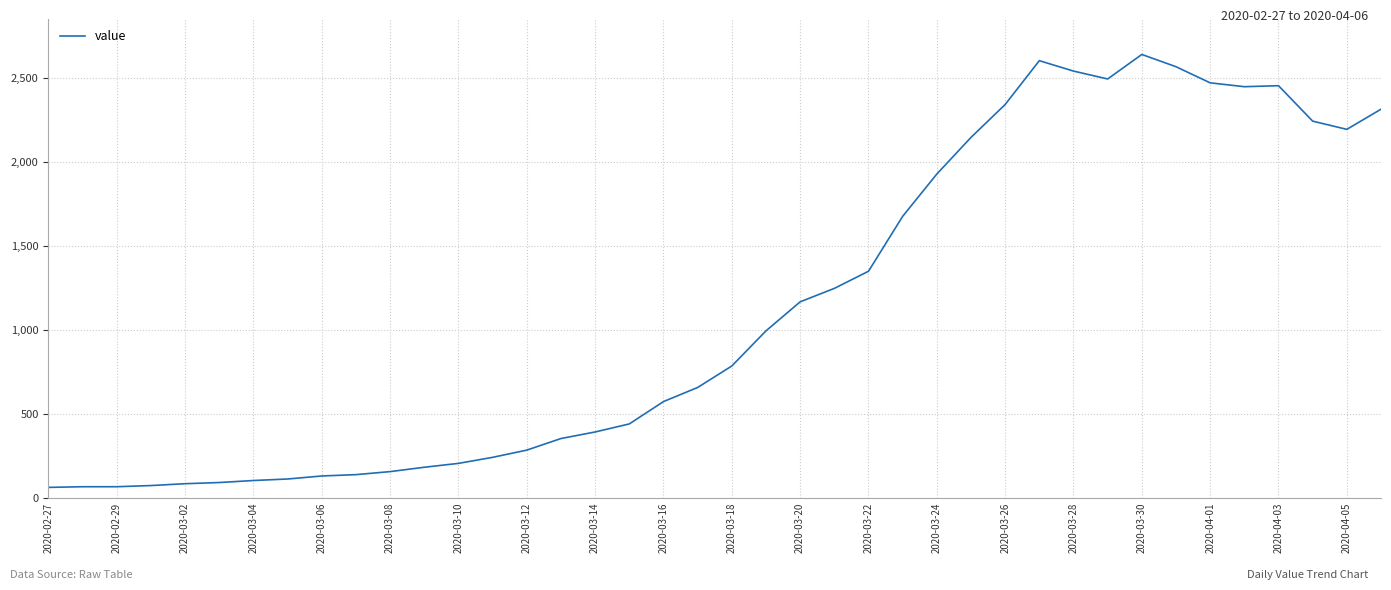

What is the difference between the maximum and minimum values?

2578